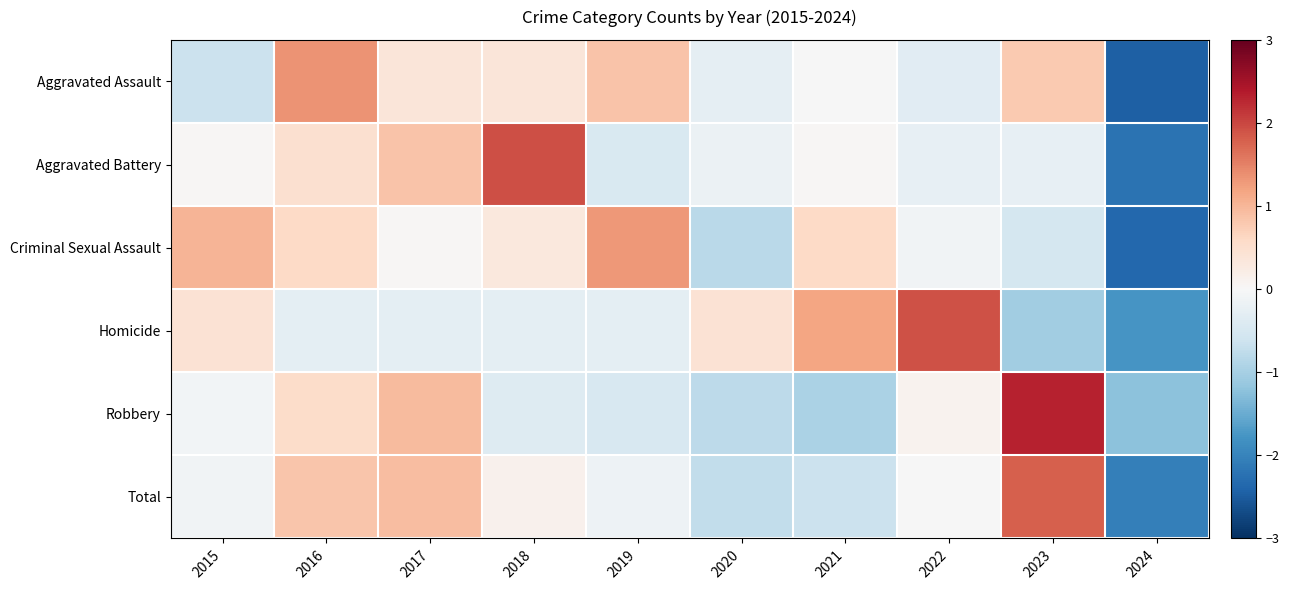

Reading right to left, transcribe all the data shown in this chart.

Aggravated Assault: 2024=-2.4	2023=0.8	2022=-0.3	2021=-0.0	2020=-0.3	2019=0.9	2018=0.4	2017=0.4	2016=1.4	2015=-0.6
Aggravated Battery: 2024=-2.2	2023=-0.2	2022=-0.2	2021=0.0	2020=-0.2	2019=-0.5	2018=1.9	2017=0.8	2016=0.5	2015=0.0
Criminal Sexual Assault: 2024=-2.4	2023=-0.5	2022=-0.1	2021=0.6	2020=-0.8	2019=1.3	2018=0.3	2017=0.0	2016=0.6	2015=1.0
Homicide: 2024=-1.8	2023=-1.0	2022=1.9	2021=1.2	2020=0.4	2019=-0.3	2018=-0.3	2017=-0.3	2016=-0.3	2015=0.4
Robbery: 2024=-1.2	2023=2.3	2022=0.1	2021=-0.9	2020=-0.8	2019=-0.5	2018=-0.4	2017=1.0	2016=0.6	2015=-0.1
Total: 2024=-2.1	2023=1.8	2022=-0.0	2021=-0.6	2020=-0.7	2019=-0.2	2018=0.1	2017=0.9	2016=0.8	2015=-0.1